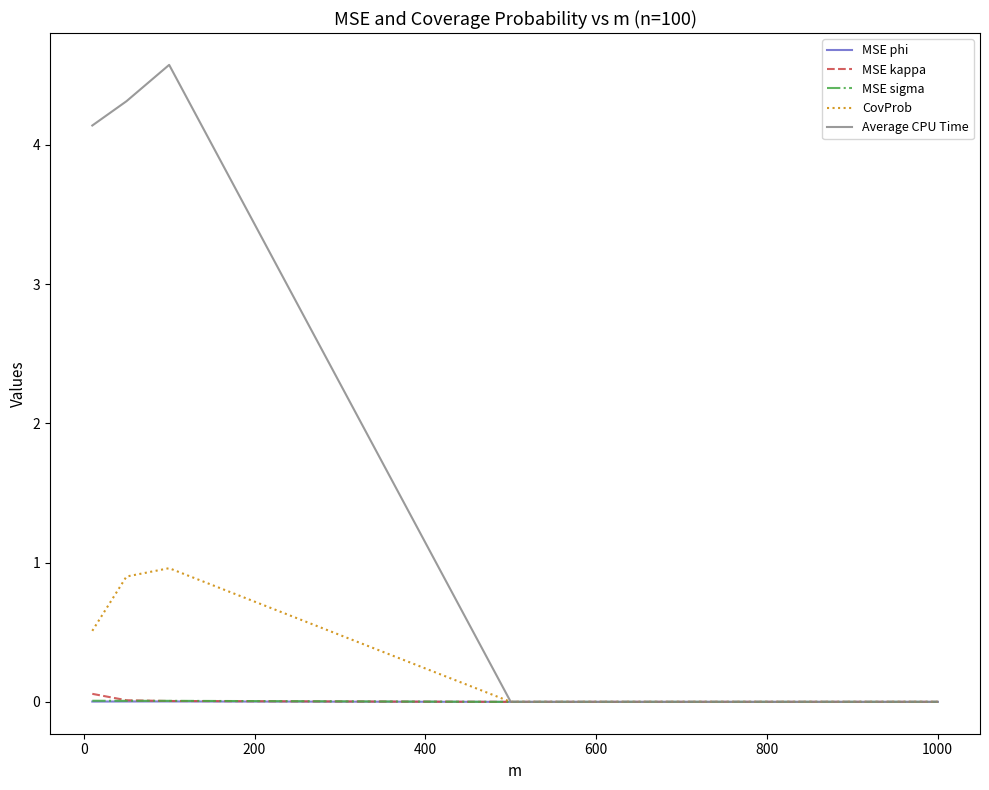

What is the maximum value shown in the chart?

4.6